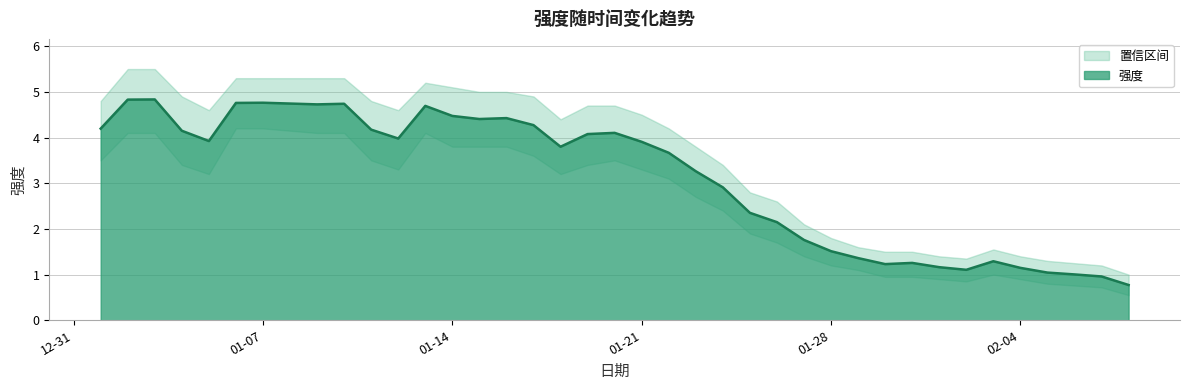

What is the value of the 下界 point at the 1st from the left?

3.5